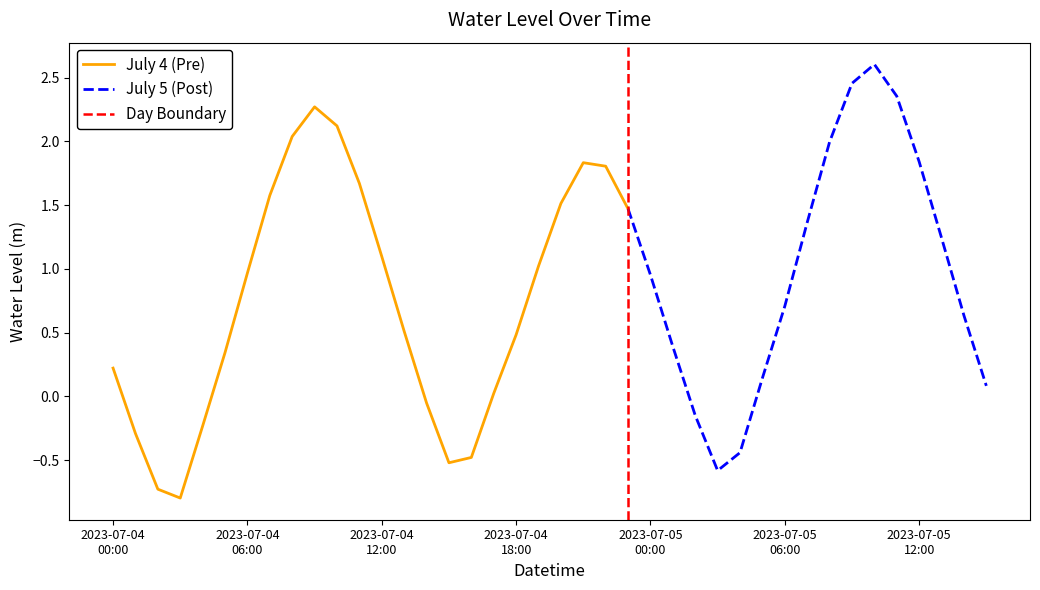

True or false: the data has more than 1 interior local peaks.

True